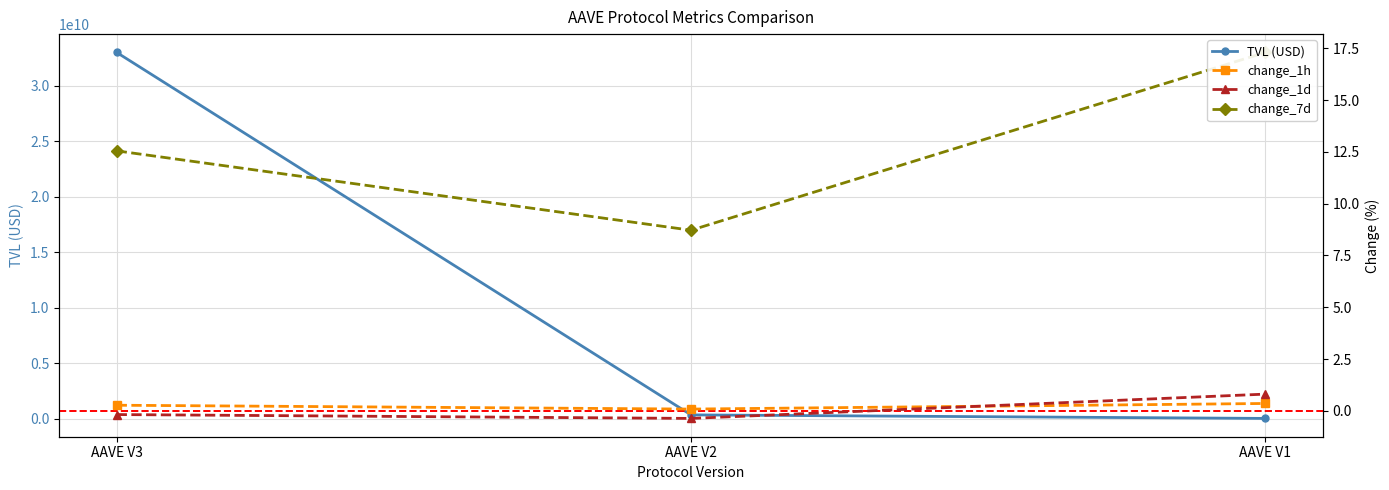

What value does the change_1h series have at AAVE V3?

0.3